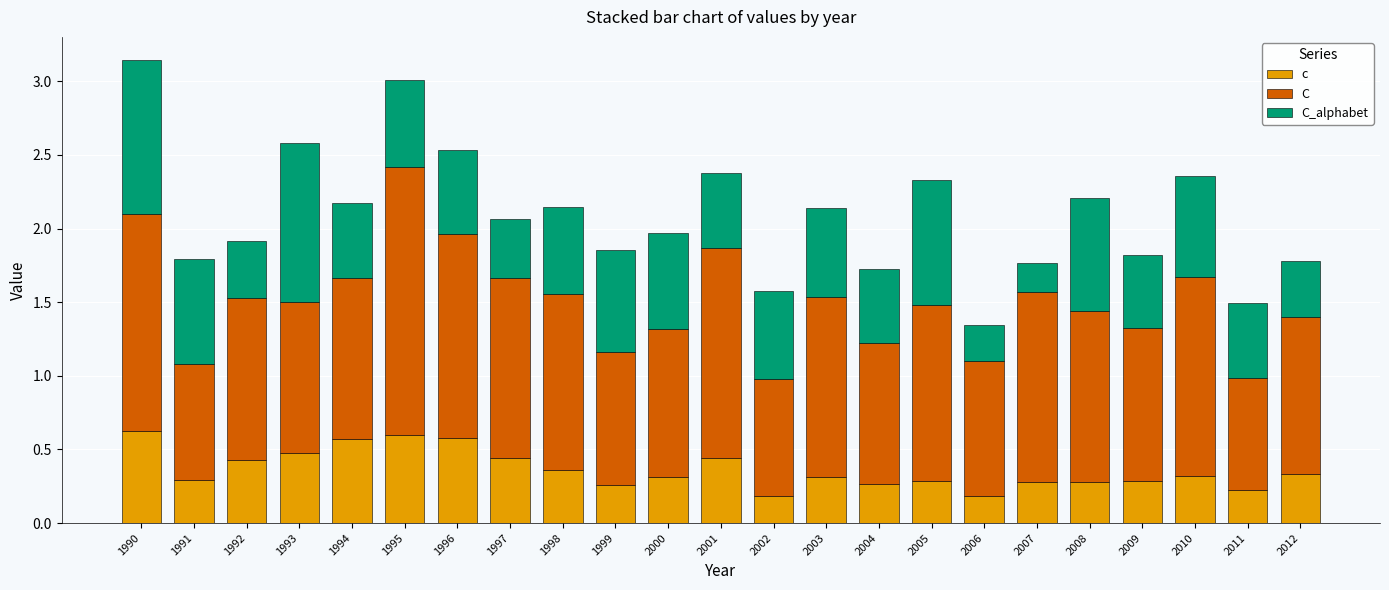

What is the total value across all series at 1995?

3.0